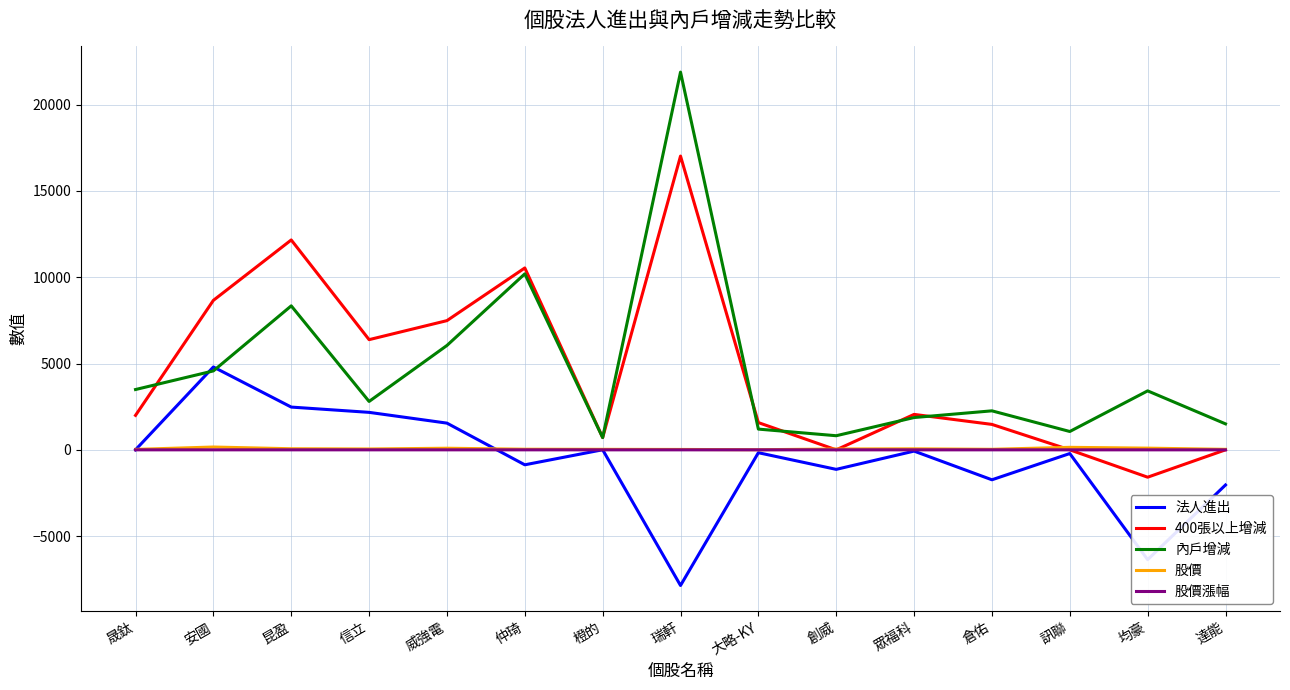

What is the minimum value for 法人進出?

-7860.0